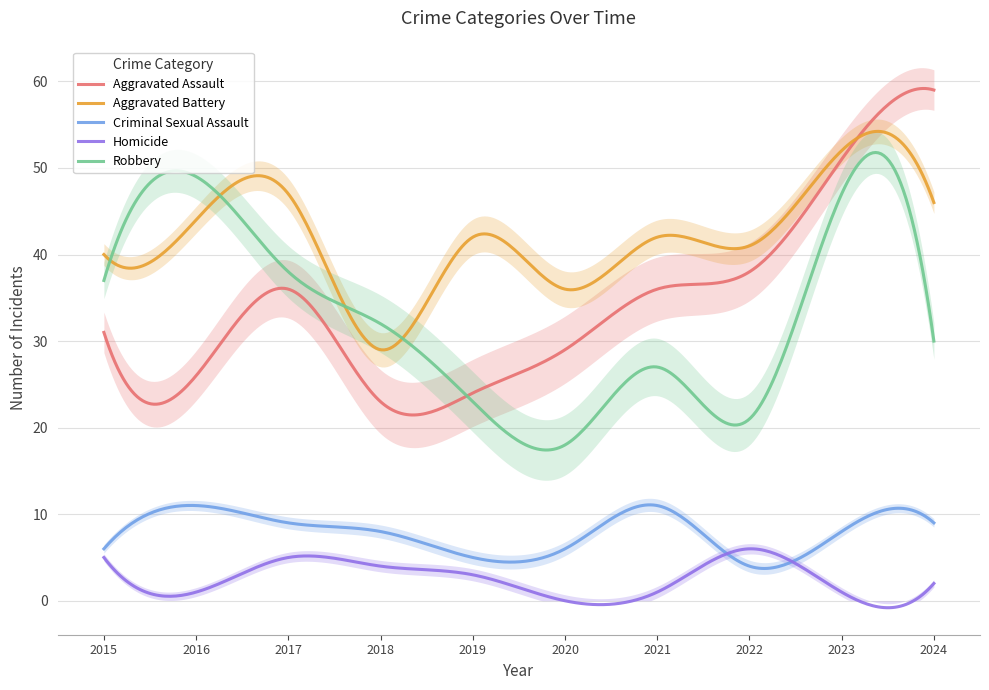

True or false: Criminal Sexual Assault and Homicide intersect in this chart.

True